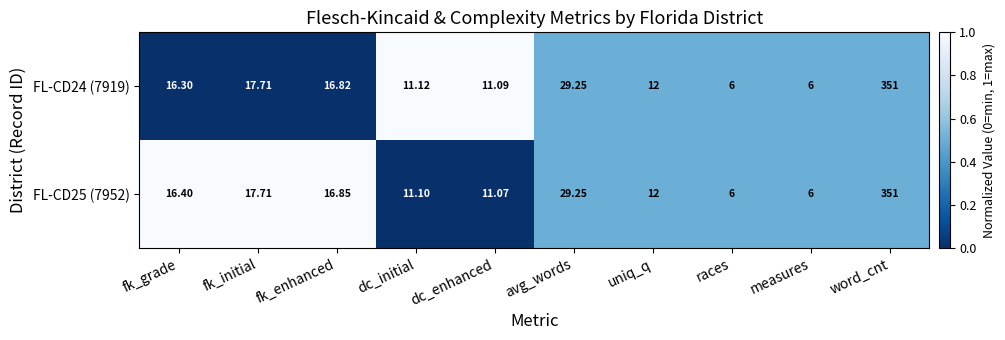

Which label corresponds to the largest value in the chart?

word_cnt